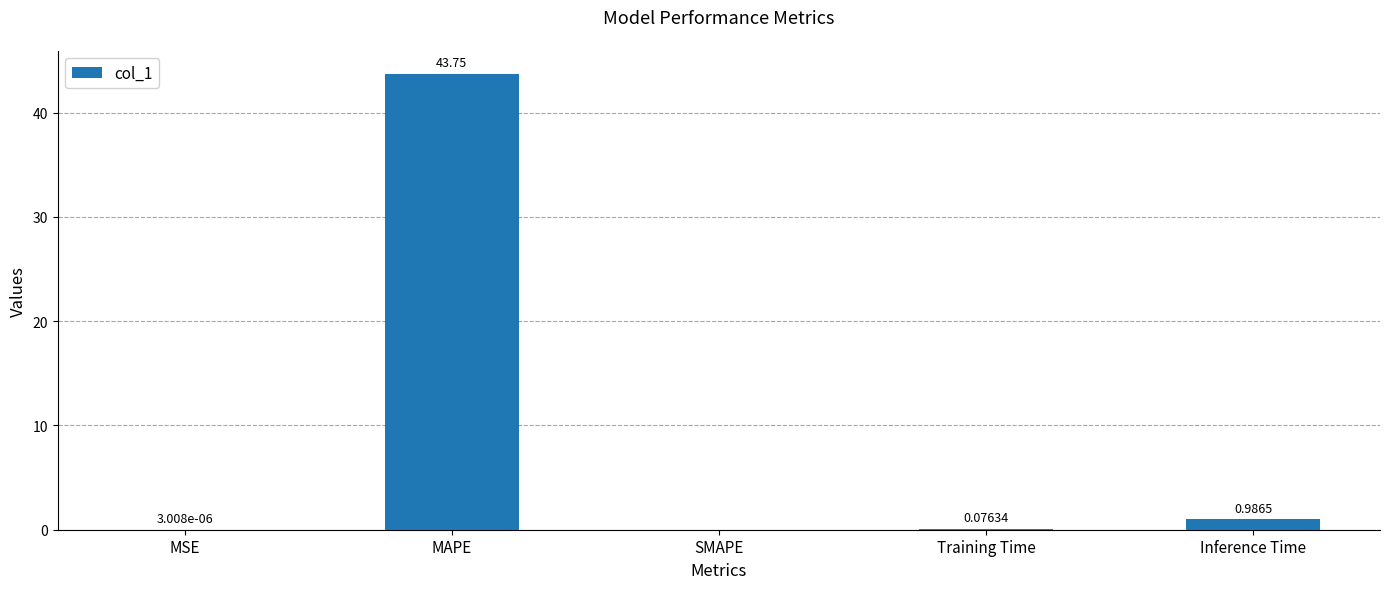

Which category has the highest value across all series?

MAPE